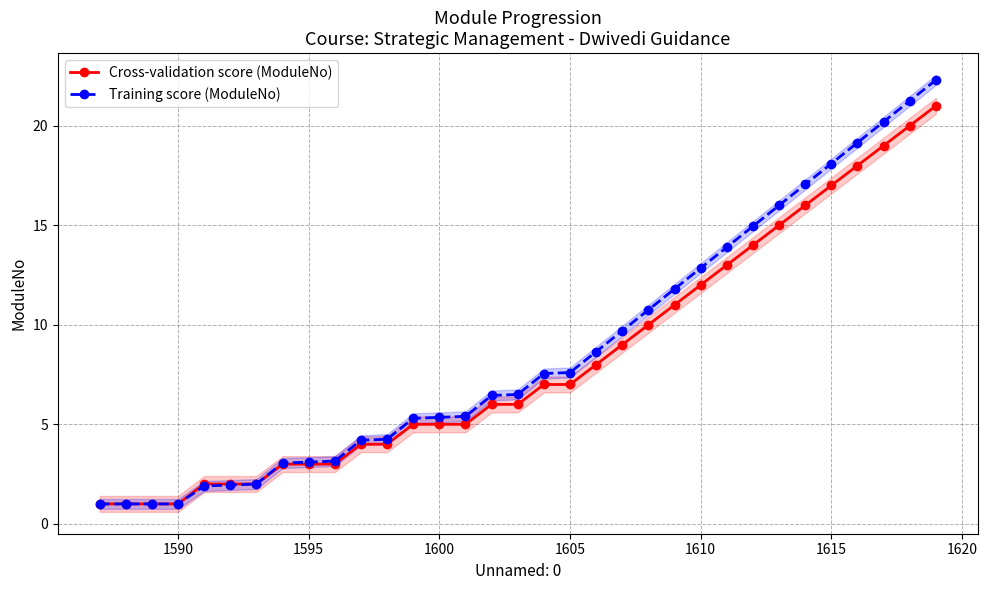

What is the minimum value for Cross-validation score (ModuleNo)?

1.0